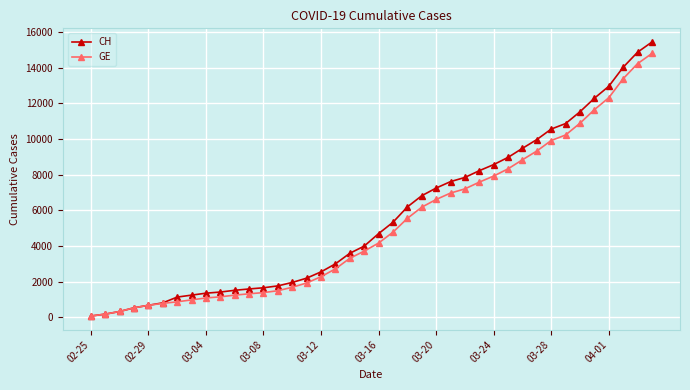

What is the maximum value shown in the chart?

15439